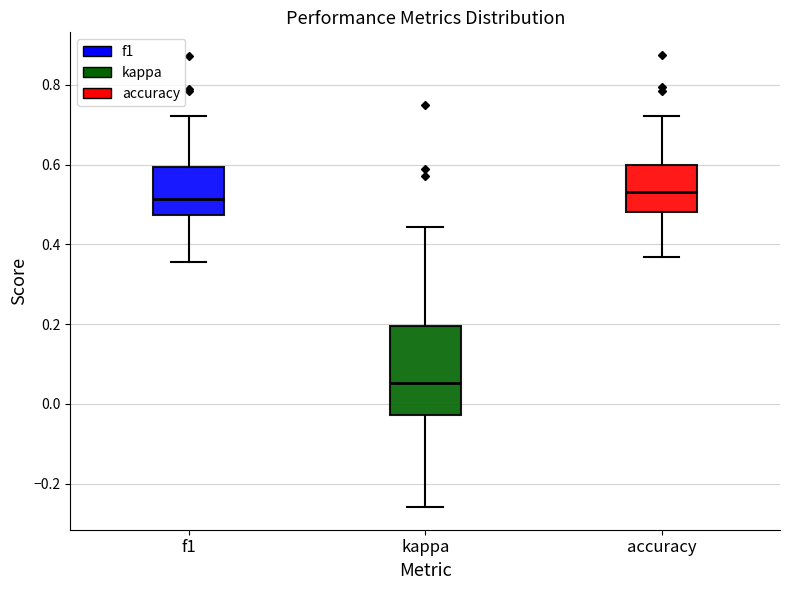

Where is the upper edge of the box for kappa on the y-axis? The values are not printed on the chart, so give them approximately, as read against the axis.

0.20